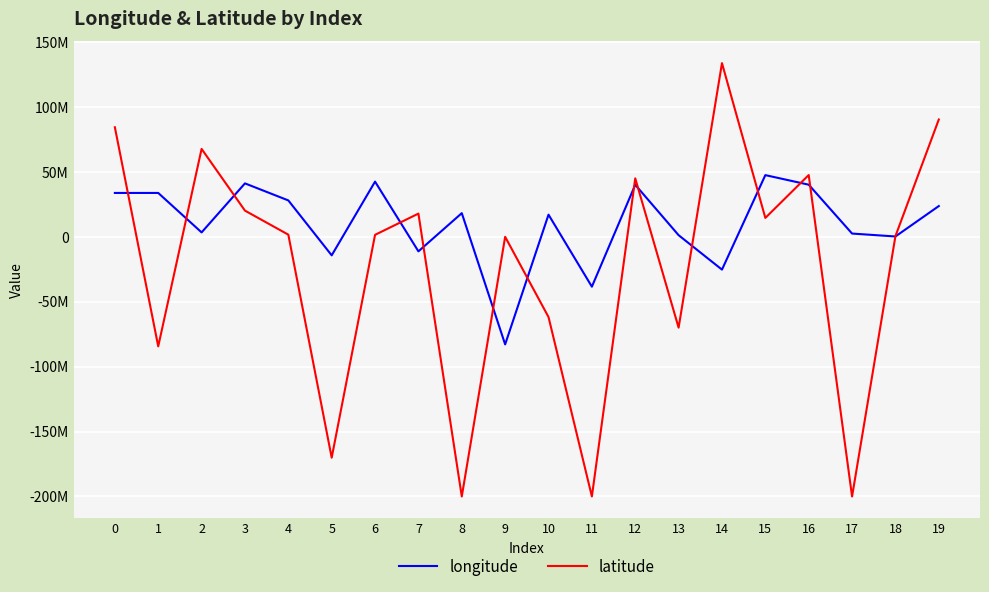

Does the chart display data point markers on the line(s)?

No